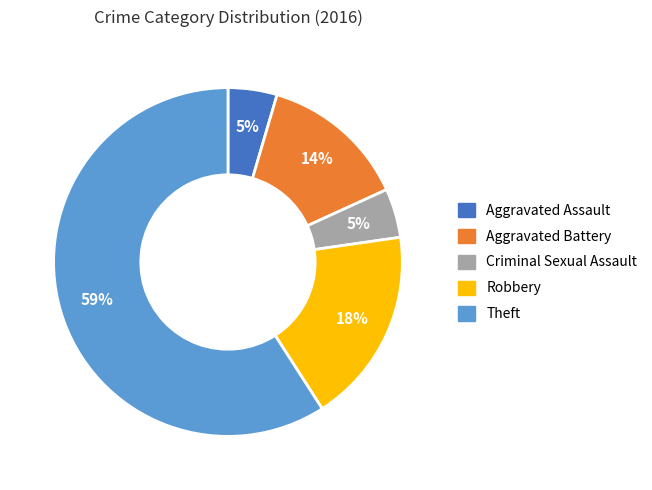

Is the sum of Robbery and Theft greater than half?

Yes